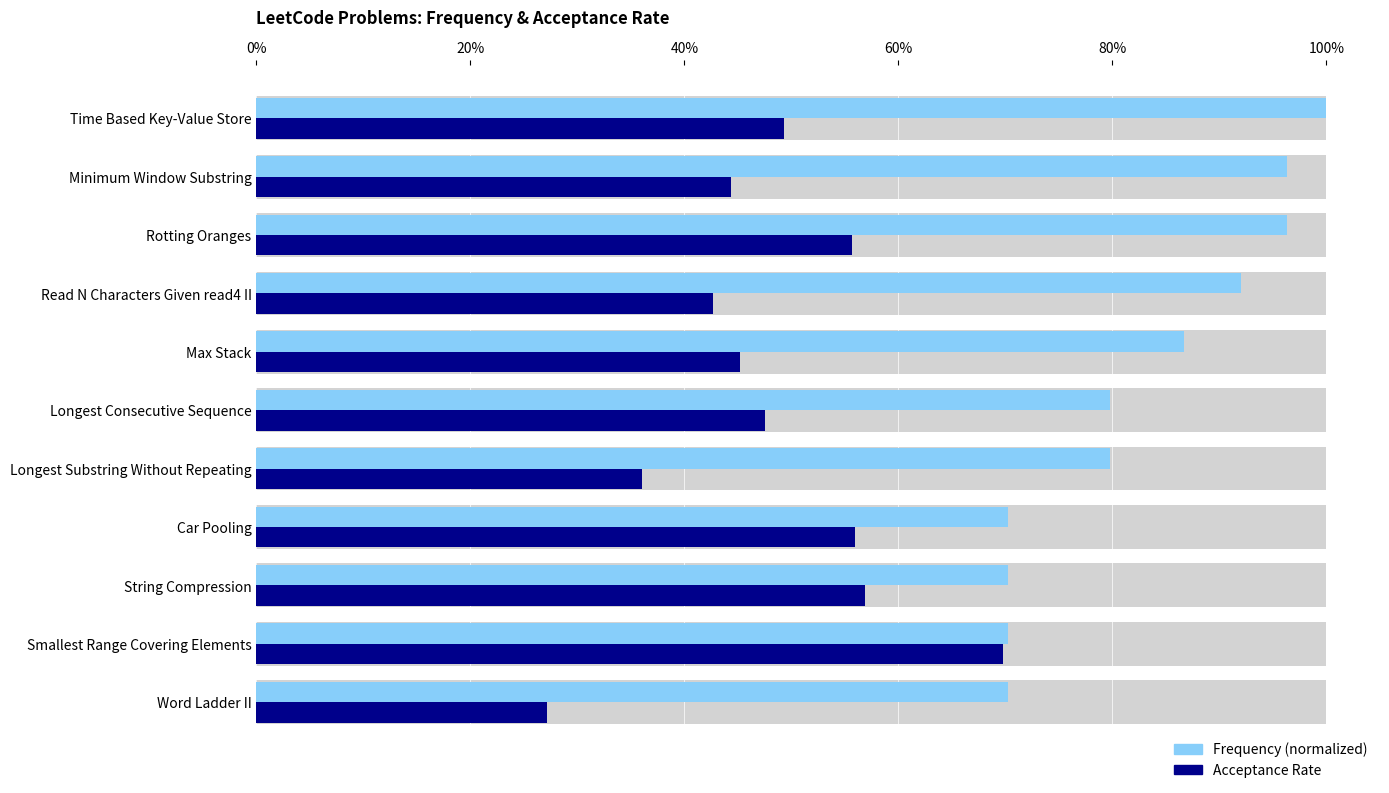

Which series has the largest range (max minus min)?

Acceptance Rate